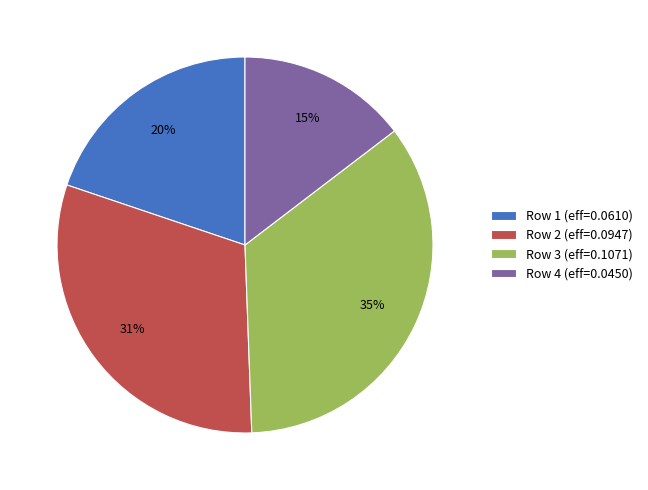

Which slice is the smallest?

Row 4 (eff=0.0450)